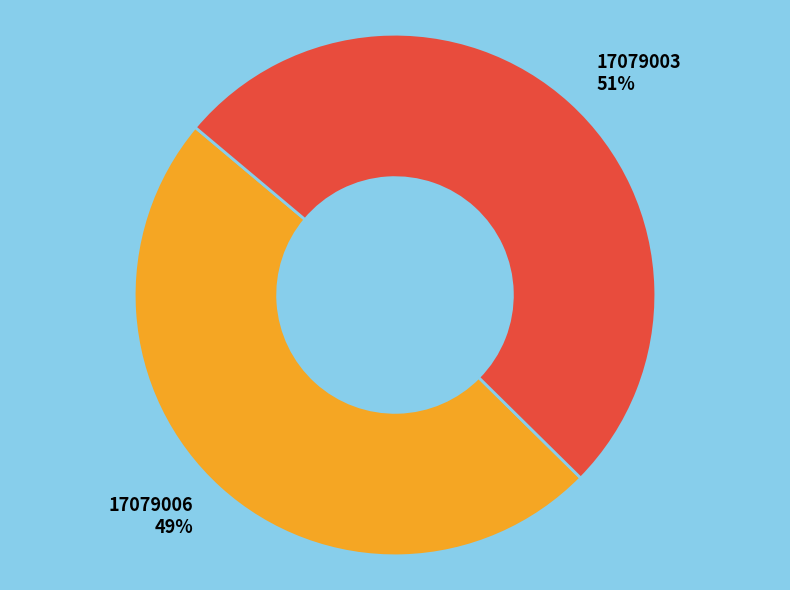

Does 17079003 represent more than half of the total?

Yes